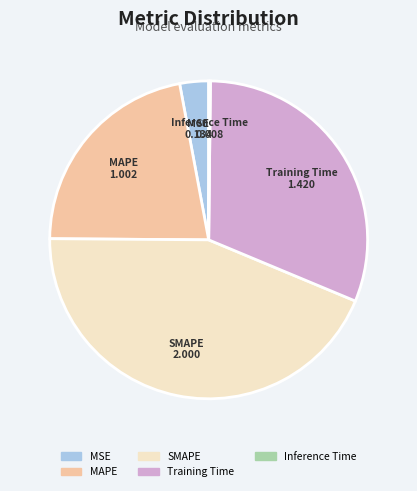

What is the ratio of the value at MAPE to the value at SMAPE?

0.5